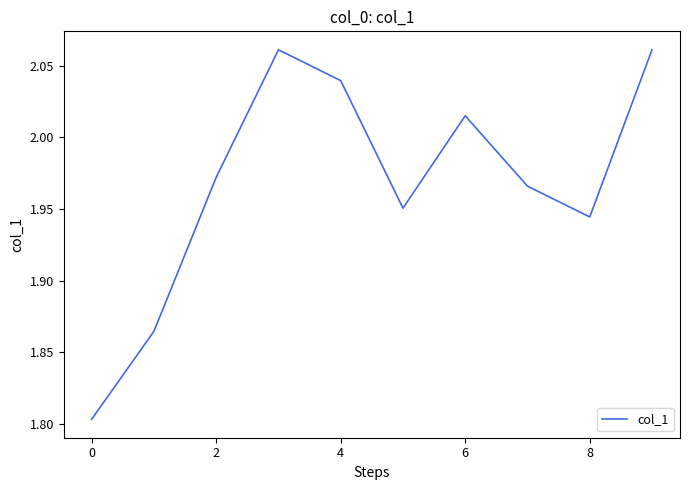

What is the difference between the maximum and minimum values?

0.3